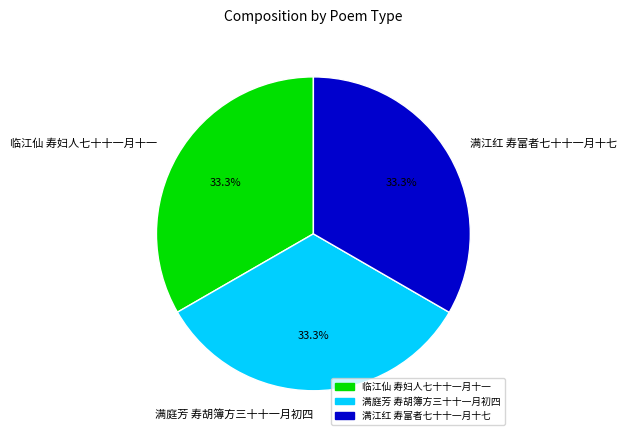

Is it true that 满江红 寿富者七十十一月十七 is 33% of the pie?

True